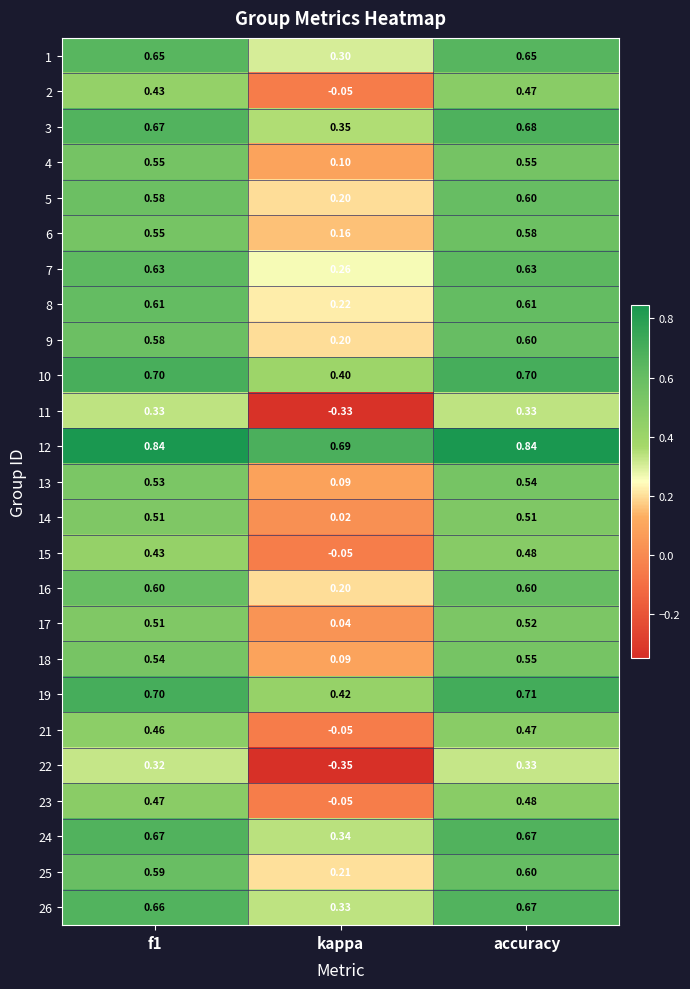

Which series has the widest spread of values?

22